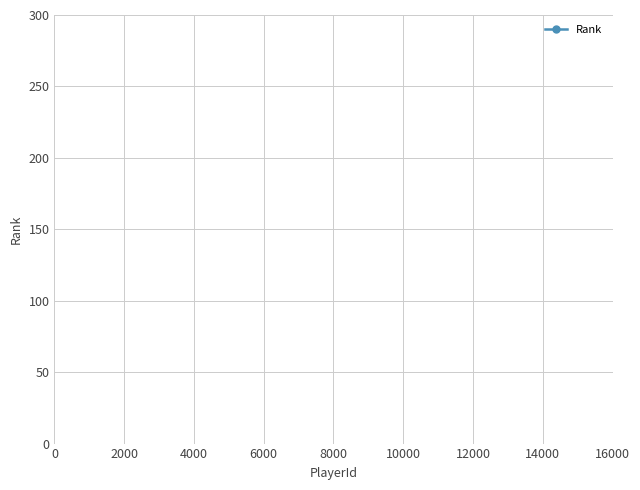

What is the greatest value displayed?

40